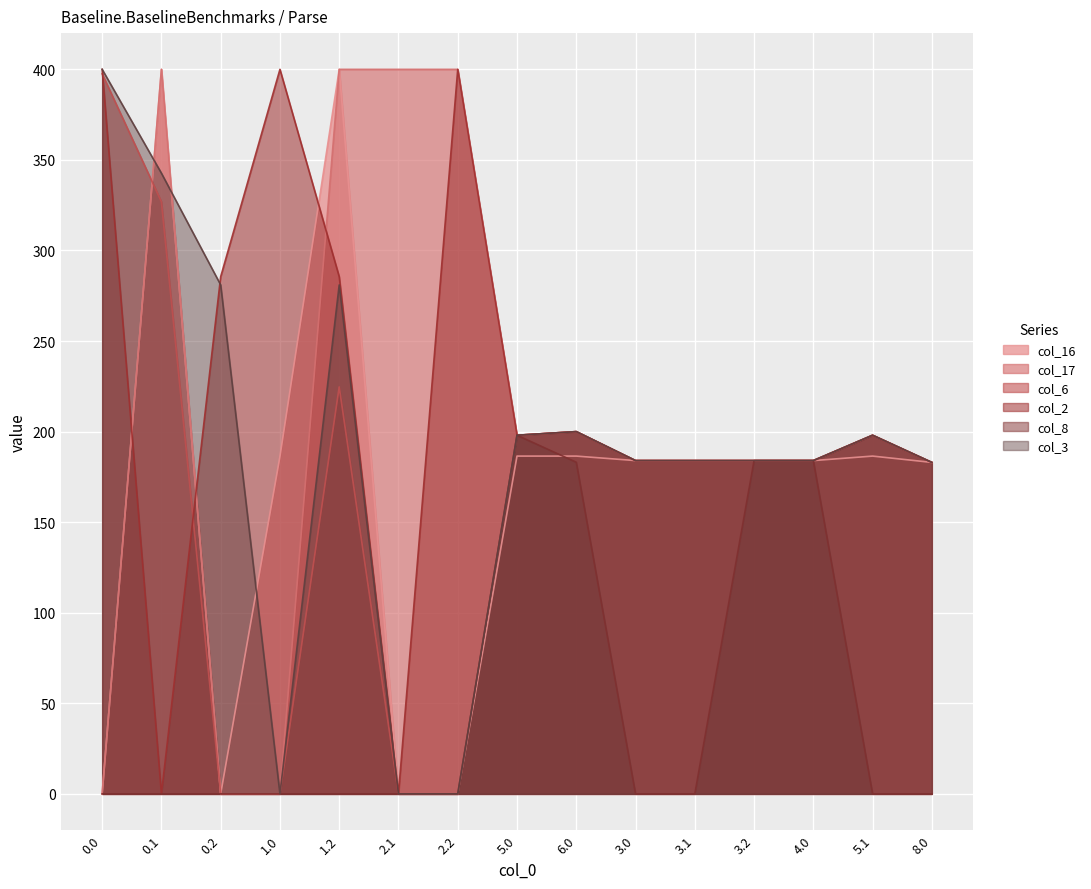

Reading left to right, what are all the values shown in this chart?

col_16: 0.0=0.0	0.1=400.0	0.2=0.0	1.0=186.3	1.2=400.0	2.1=0.0	2.2=0.0	5.0=186.5	6.0=186.5	3.0=184.0	3.1=184.0	3.2=184.0	4.0=184.0	5.1=186.5	8.0=183.0
col_17: 0.0=0.0	0.1=400.0	0.2=0.0	1.0=0.0	1.2=400.0	2.1=400.0	2.2=400.0	5.0=198.0	6.0=200.0	3.0=184.0	3.1=184.0	3.2=184.0	4.0=184.0	5.1=198.0	8.0=183.0
col_6: 0.0=397.5	0.1=326.9	0.2=0.0	1.0=0.0	1.2=224.7	2.1=0.0	2.2=0.0	5.0=198.0	6.0=200.0	3.0=184.0	3.1=184.0	3.2=184.0	4.0=184.0	5.1=198.0	8.0=183.0
col_2: 0.0=400.0	0.1=0.0	0.2=285.5	1.0=400.0	1.2=285.5	2.1=0.0	2.2=400.0	5.0=198.0	6.0=200.0	3.0=184.0	3.1=184.0	3.2=184.0	4.0=184.0	5.1=198.0	8.0=183.0
col_8: 0.0=0.0	0.1=0.0	0.2=0.0	1.0=0.0	1.2=0.0	2.1=0.0	2.2=0.0	5.0=198.0	6.0=183.1	3.0=0.0	3.1=0.0	3.2=184.0	4.0=184.0	5.1=0.0	8.0=0.0
col_3: 0.0=400.0	0.1=342.7	0.2=281.0	1.0=0.0	1.2=281.0	2.1=0.0	2.2=0.0	5.0=198.0	6.0=200.0	3.0=184.0	3.1=184.0	3.2=184.0	4.0=184.0	5.1=198.0	8.0=183.0